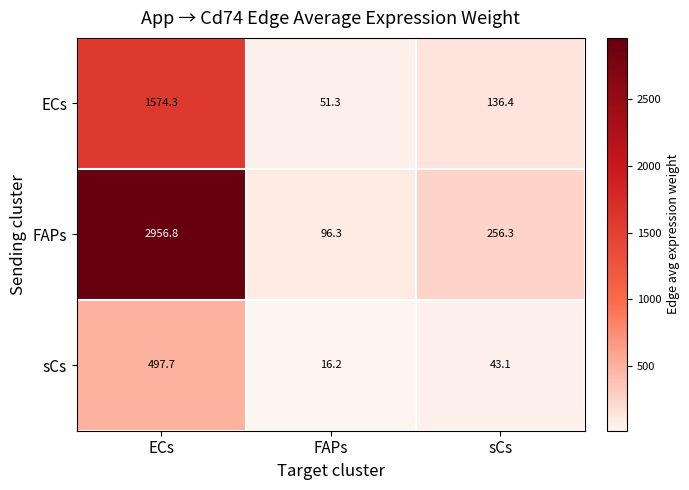

What is the total value across all series at FAPs?

163.8